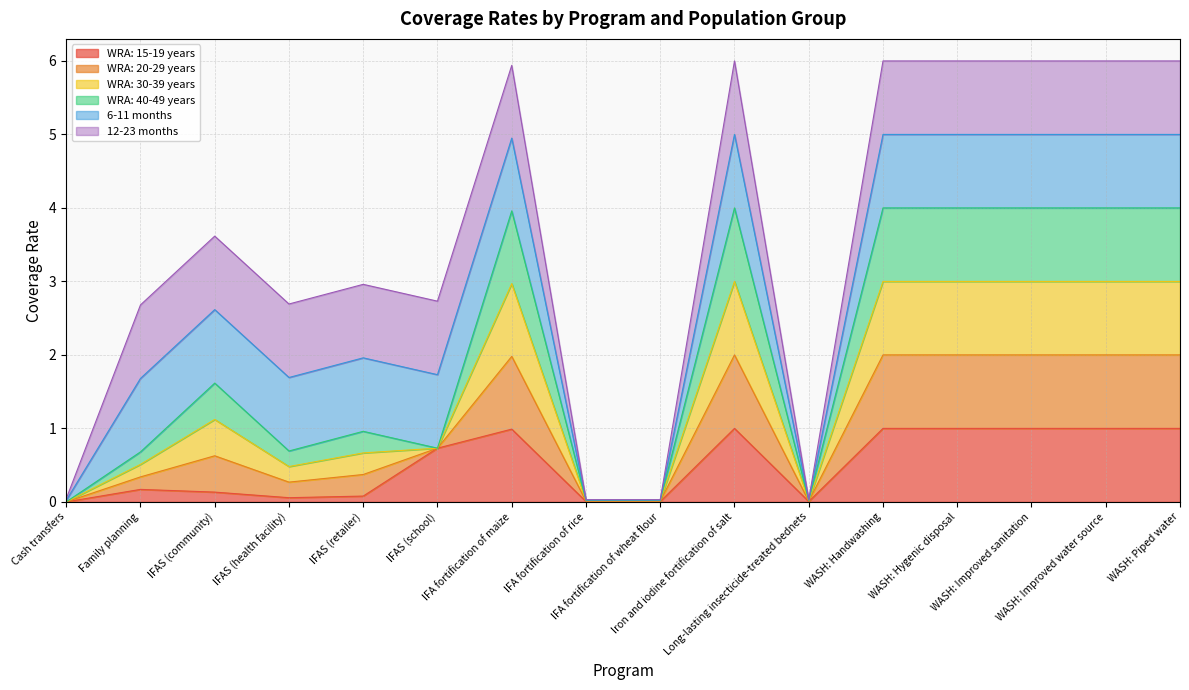

Does the chart have visible grid lines?

Yes